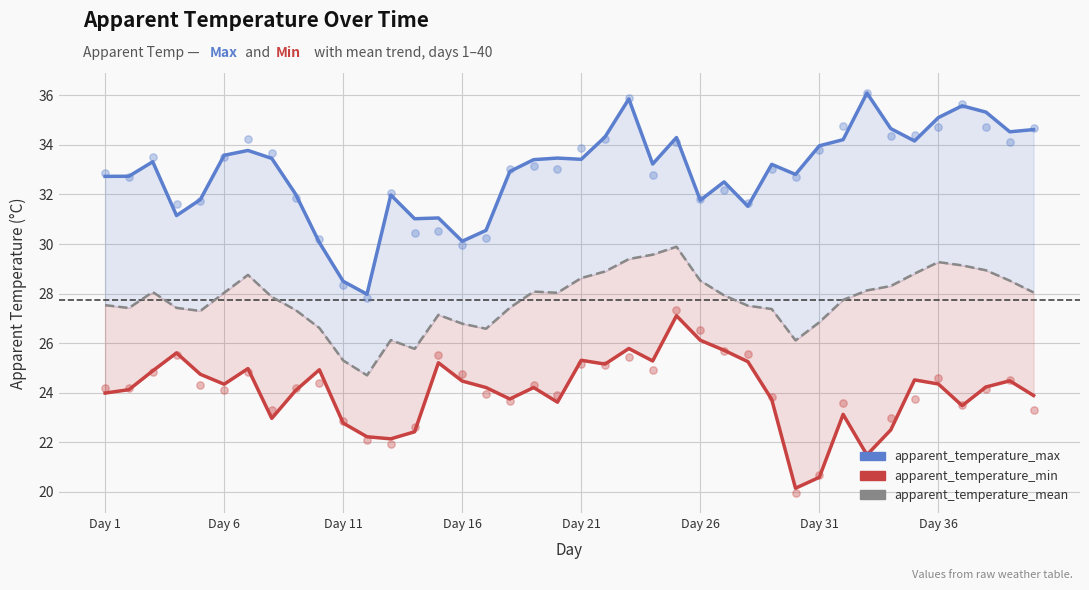

Which series has the largest total across all categories?

apparent_temperature_max